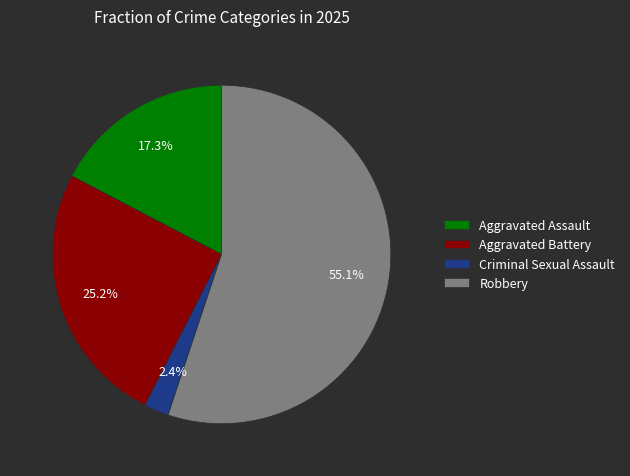

The Aggravated Battery slice represents 36% of the pie. True or false?

False